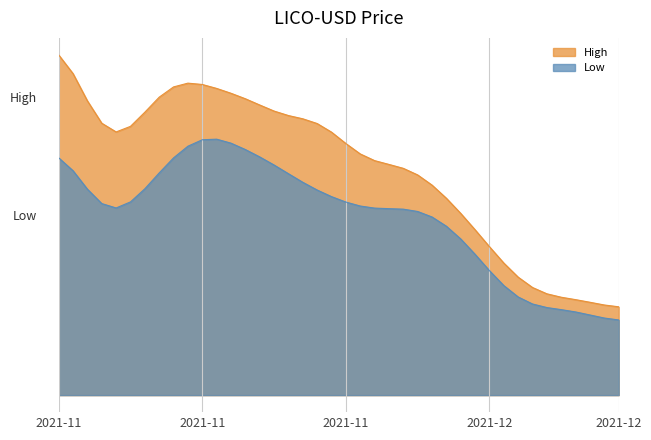

What is the sum of all High values?

15.5